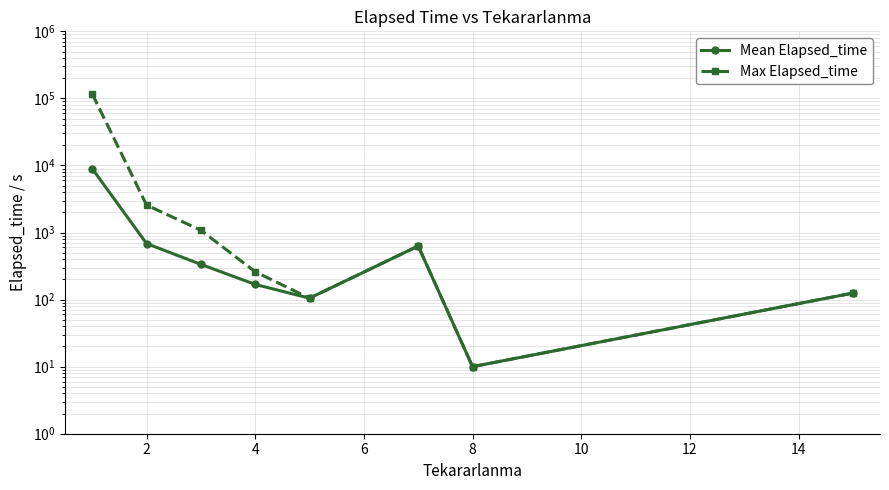

List the series in order of their peak value, highest first.

Max Elapsed_time, Mean Elapsed_time